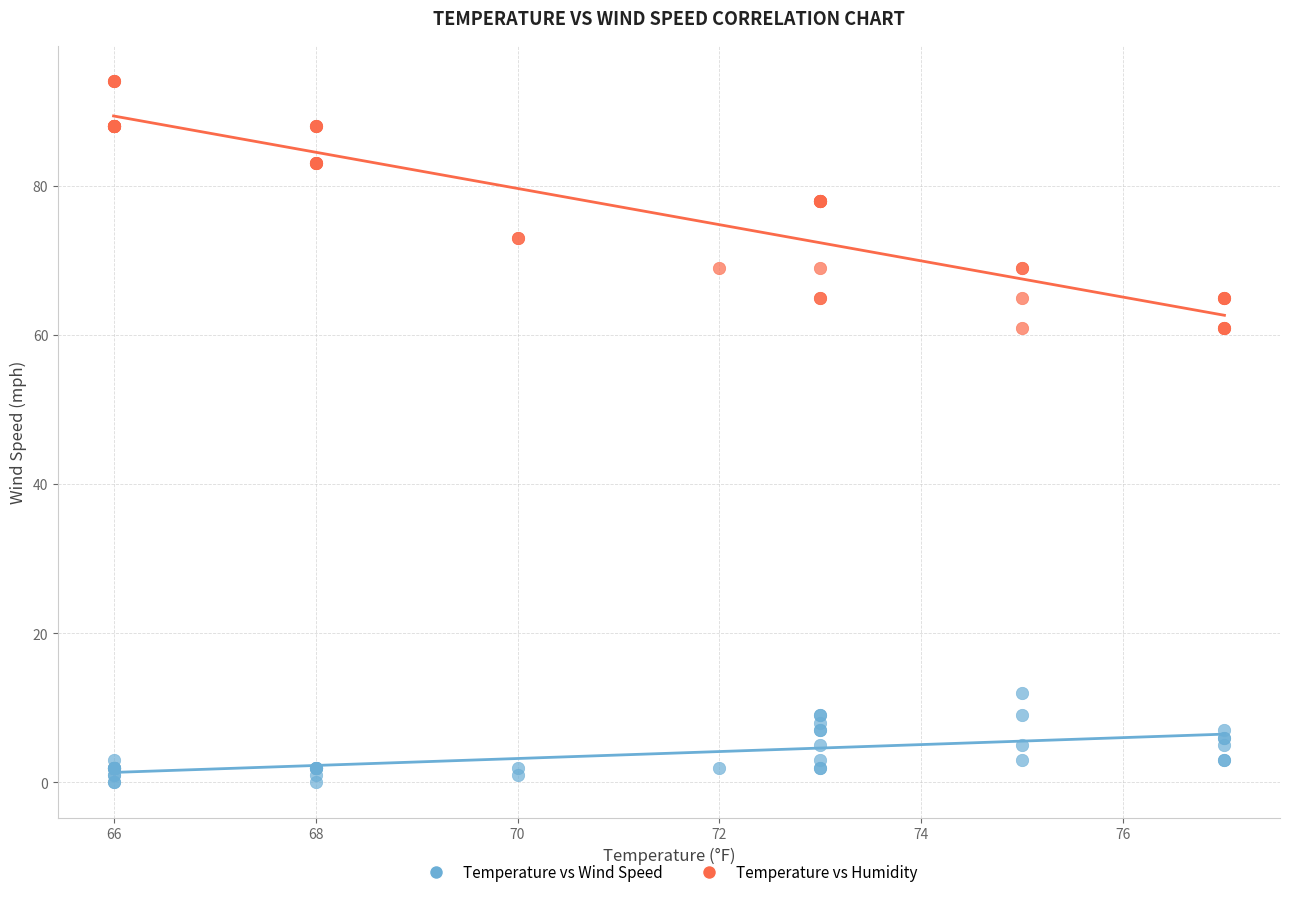

Which series has the widest spread of Y values?

Temperature vs Humidity